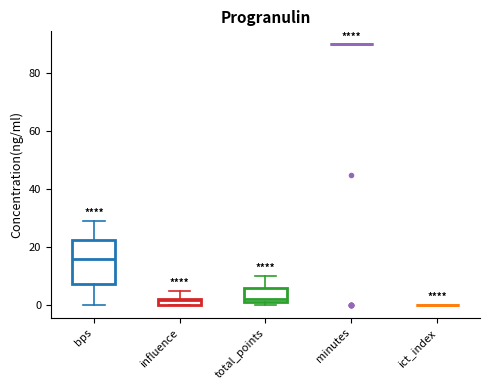

Where is the lower edge of the box for total_points on the y-axis? The values are not printed on the chart, so give them approximately, as read against the axis.

2